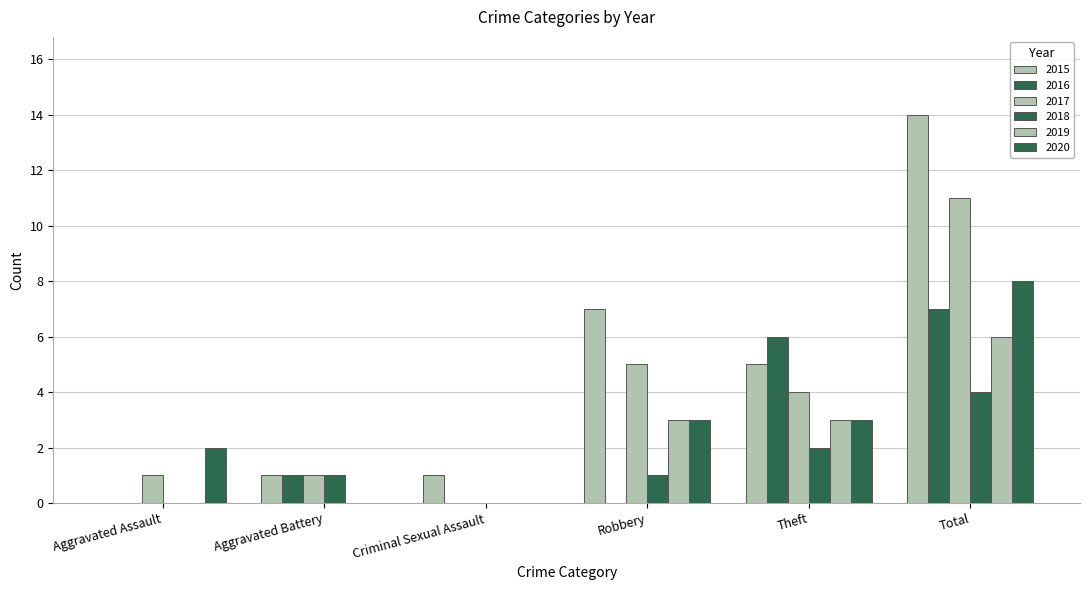

How many categories are shown in the chart?

6